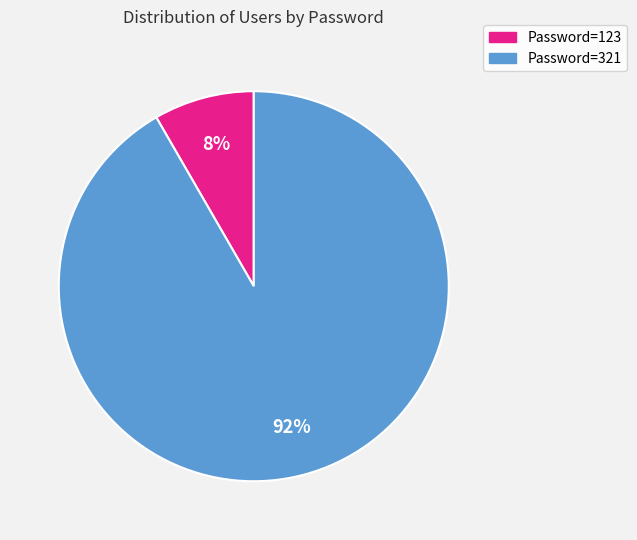

To the nearest percent, what is the average slice percentage?

50%